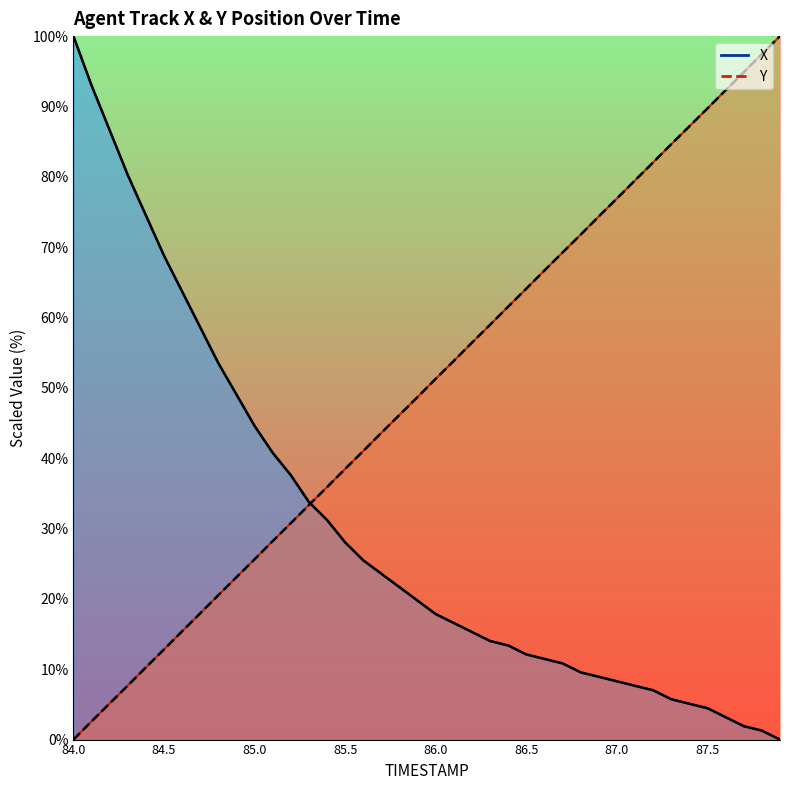

How many series are shown in this chart?

2